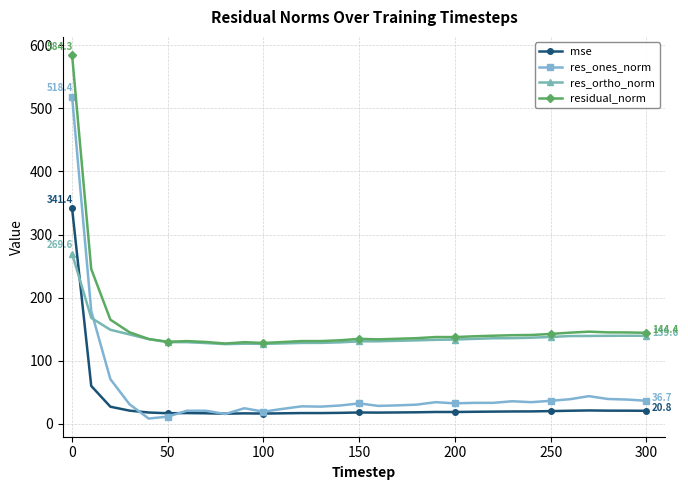

What is the minimum value for res_ortho_norm?

126.4